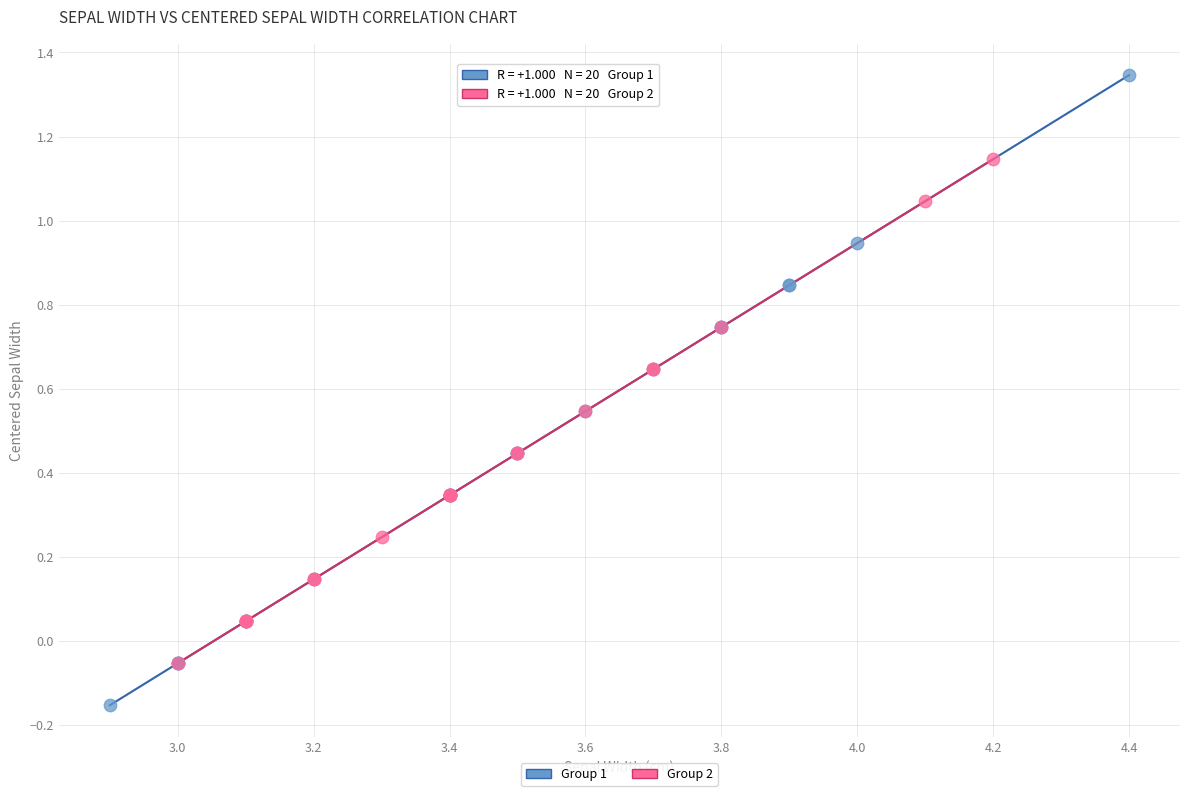

Which series contains the lowest Y value?

Group 1